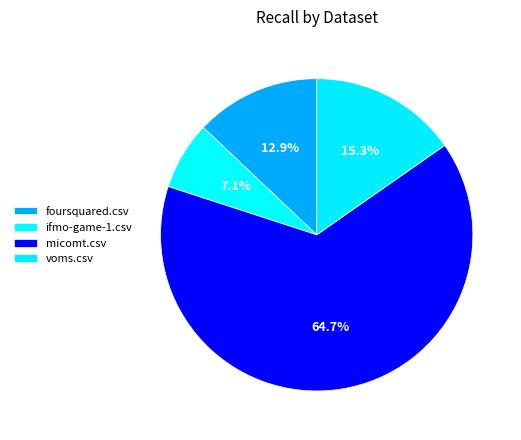

Which has a higher value, micomt.csv or voms.csv?

micomt.csv